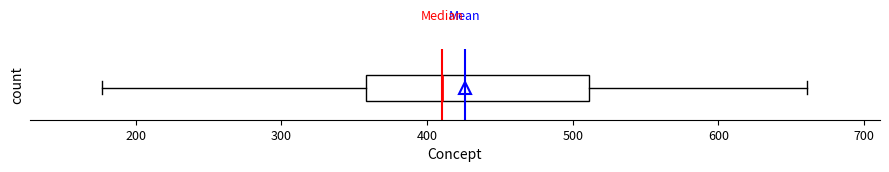

Where does the left whisker of the box end on the x-axis? The values are not printed on the chart, so give them approximately, as read against the axis.

180